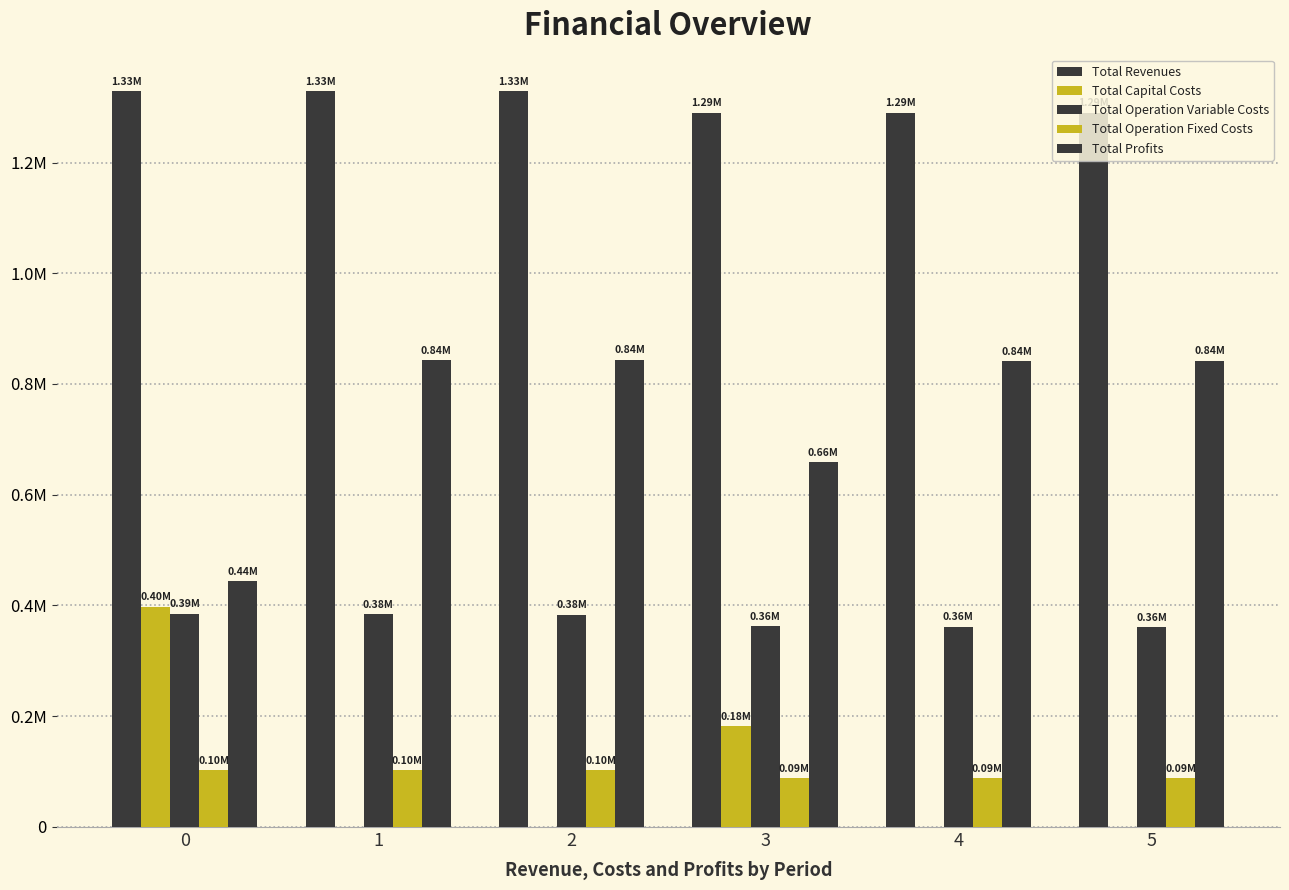

Are the bars horizontal?

No